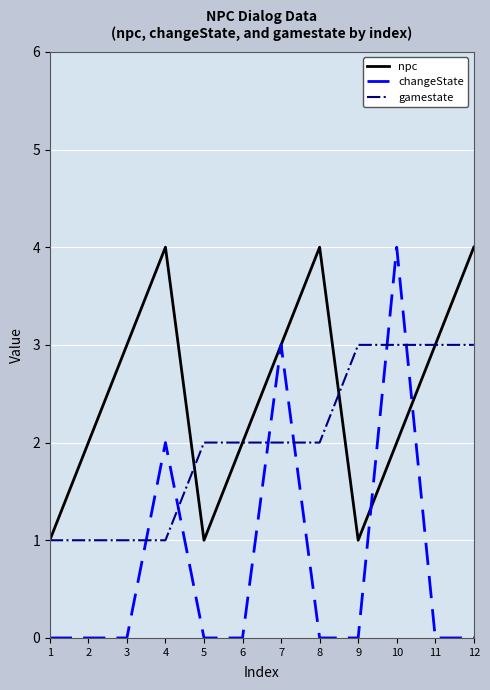

Reading left to right, what are all the values shown in this chart?

npc: 1	2	3	4	1	2	3	4	1	2	3	4
changeState: 0	0	0	2	0	0	3	0	0	4	0	0
gamestate: 1	1	1	1	2	2	2	2	3	3	3	3